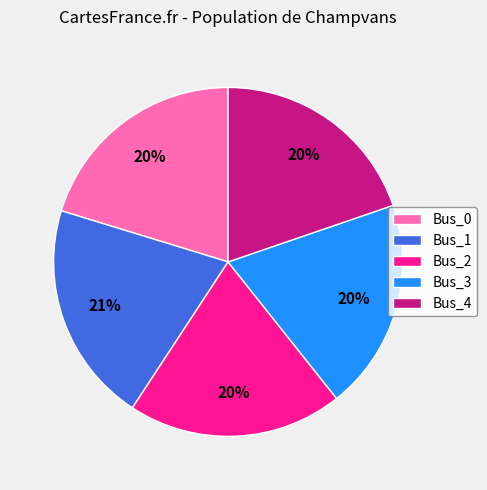

Does any single category account for the majority?

No